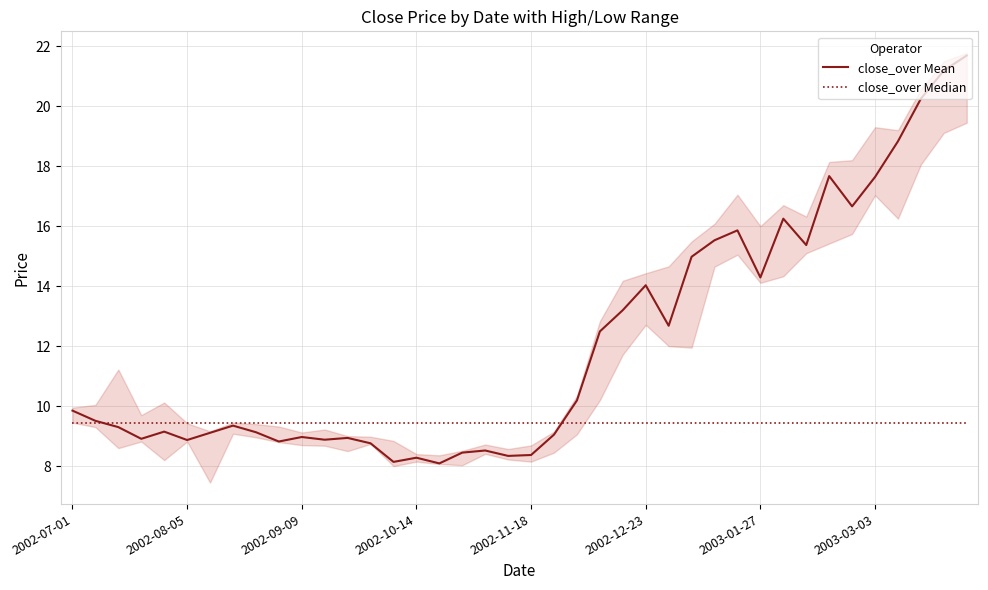

At which label does close_over Median reach its minimum?

2002-07-01